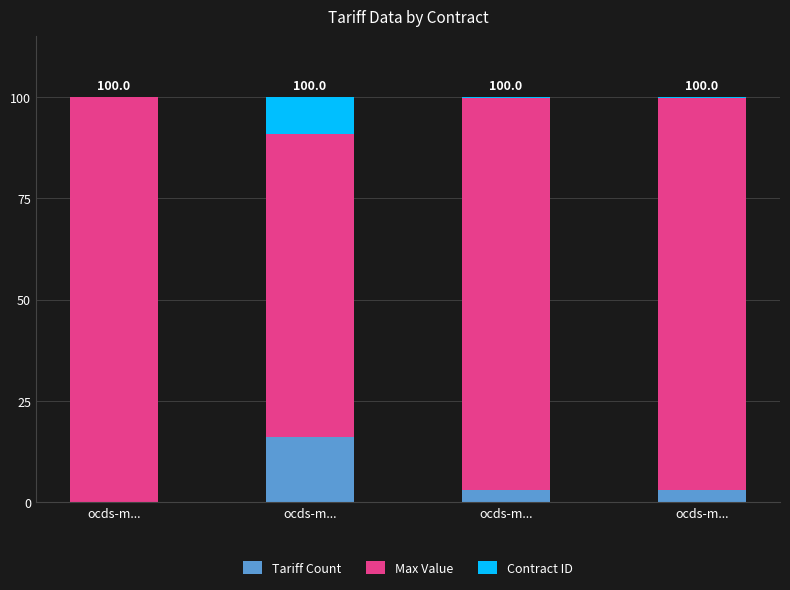

What is the label of the 4th bar from the left?

ocds-m...